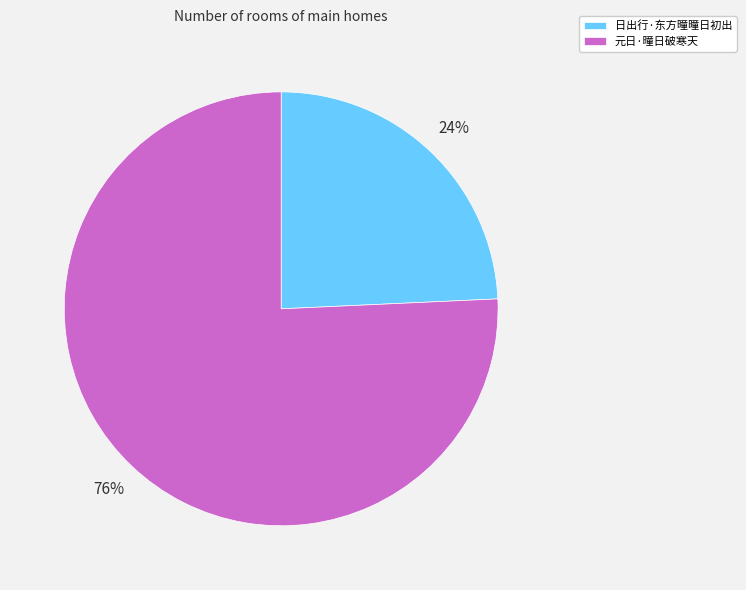

Which category has the smallest portion of the pie?

日出行·东方曈曈日初出